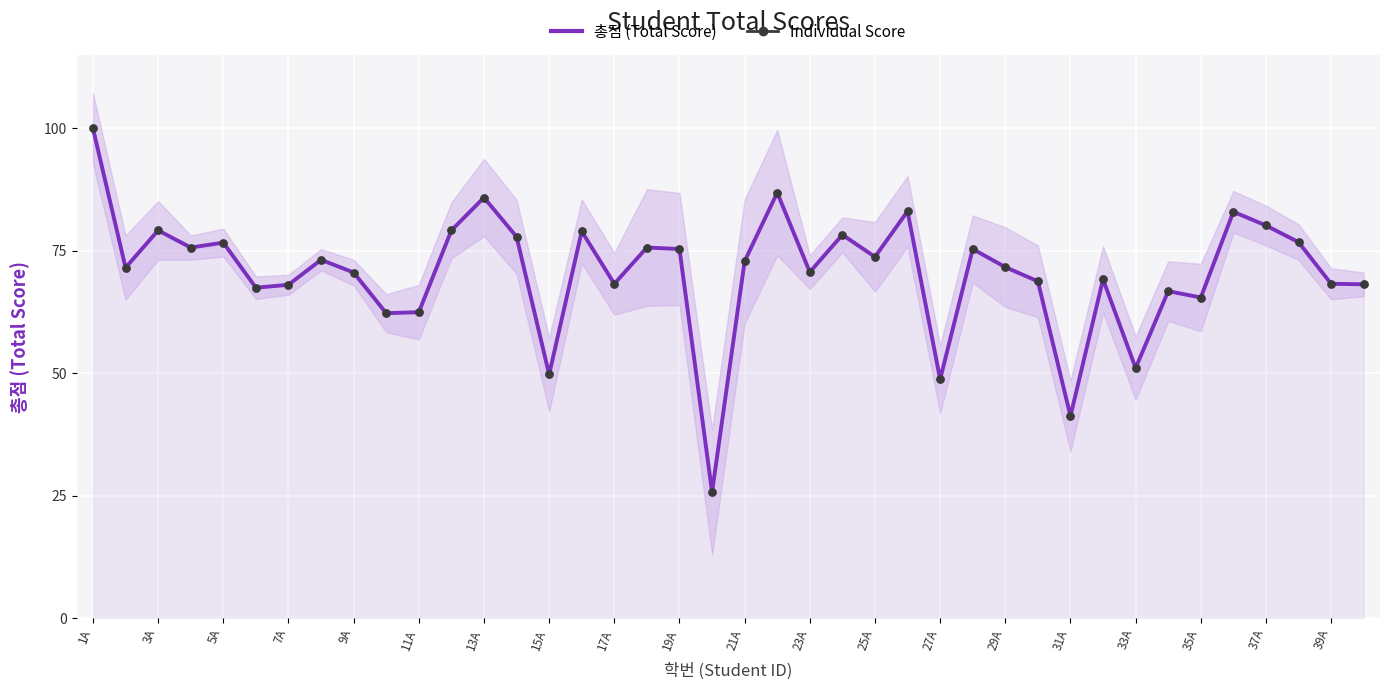

What are all the series names shown in the legend?

총점 (Total Score), Individual Score